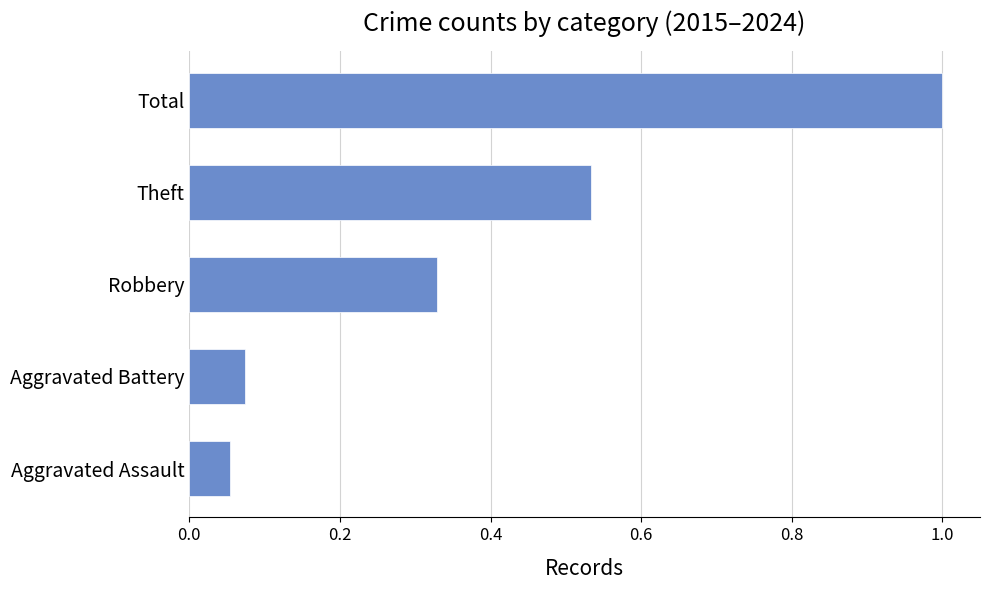

List the labels in order of value, largest first.

Total, Theft, Robbery, Aggravated Battery, Aggravated Assault